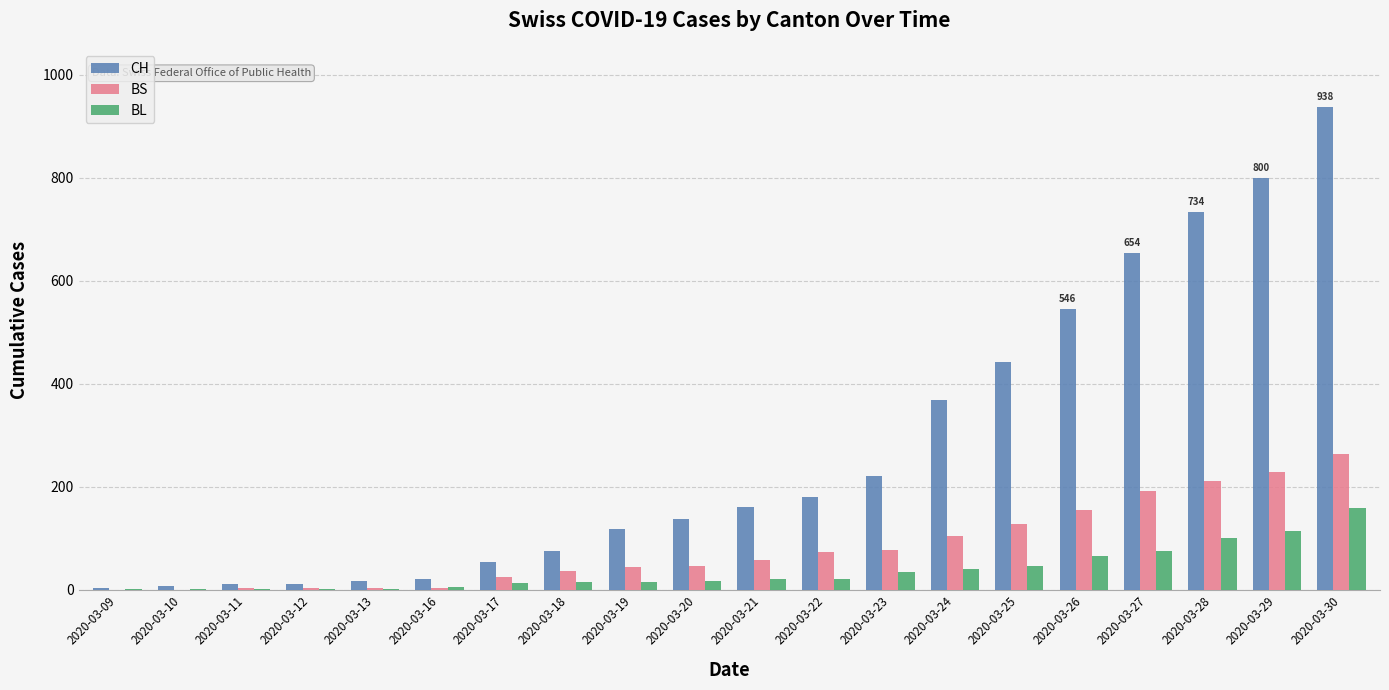

What is the average value of the BS series?

83